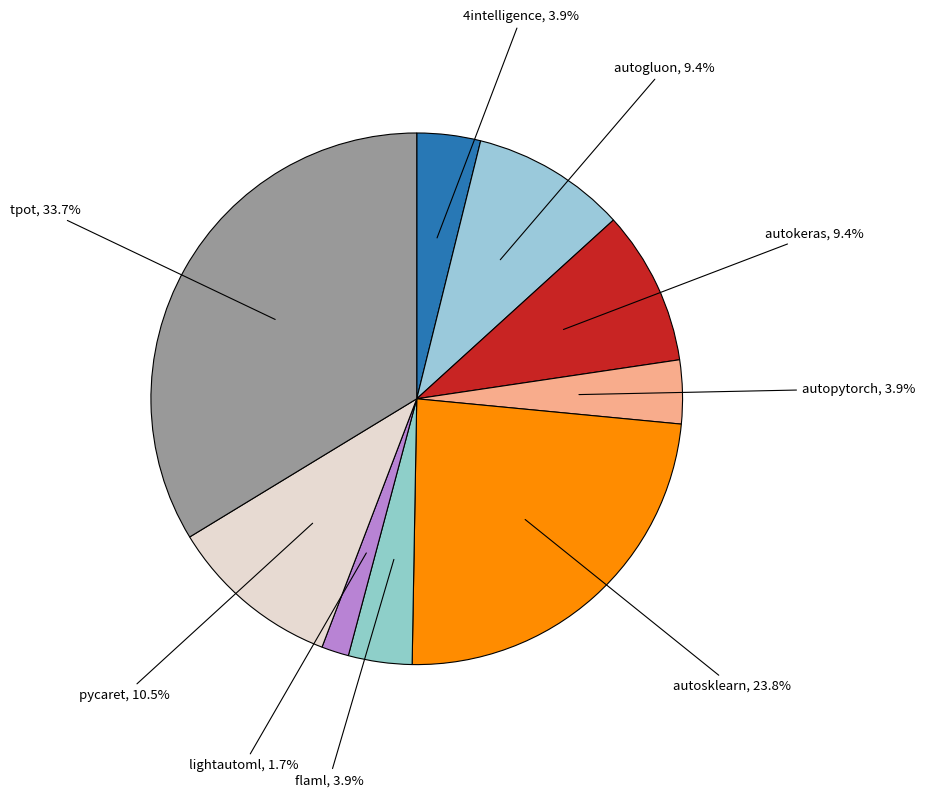

Between 4intelligence, 3.9% and tpot, 33.7%, which is larger?

tpot, 33.7%